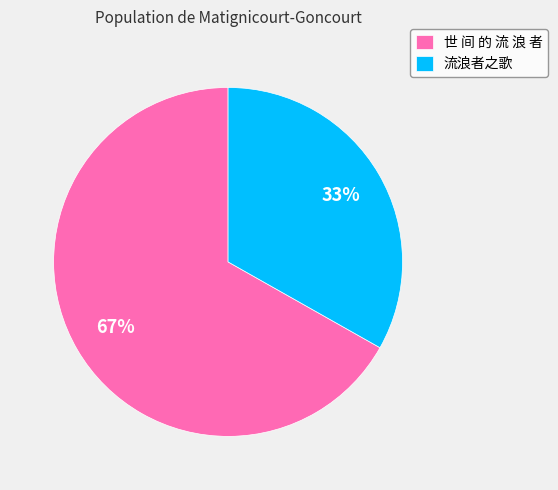

What percentage is the 流浪者之歌 slice, to the nearest percent?

33%